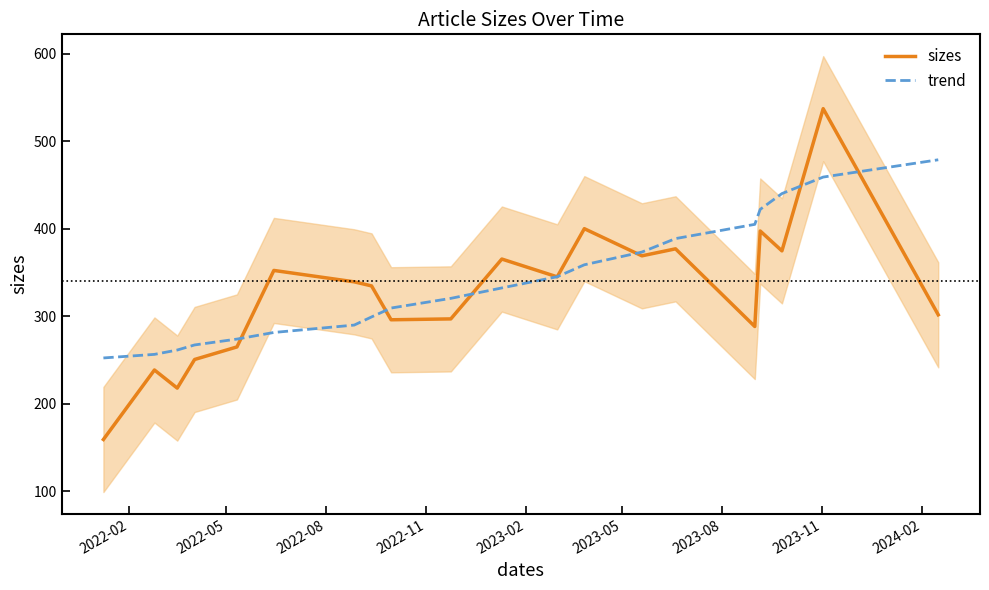

What is the difference between the second highest and second lowest values in the sizes series?

182.0